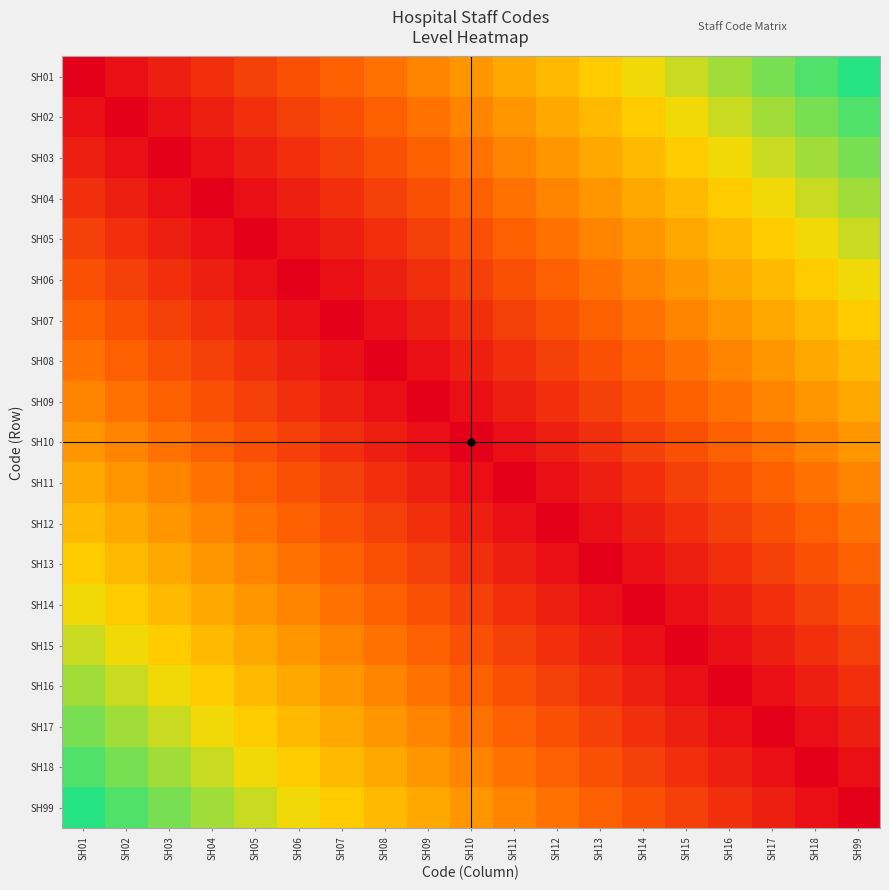

How many data points does each series have?

19